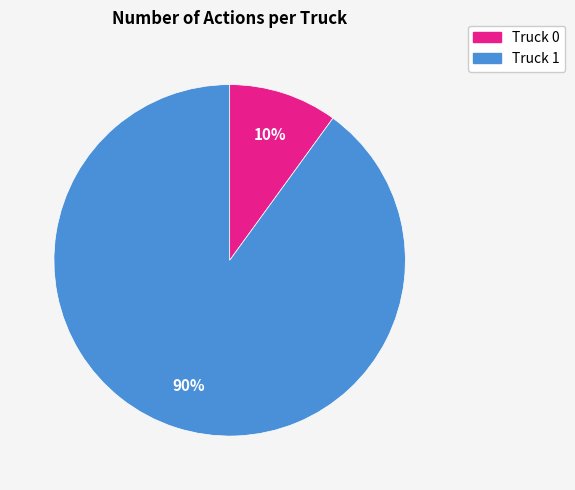

To the nearest percent, what is the difference between the largest and smallest slice percentages?

80%